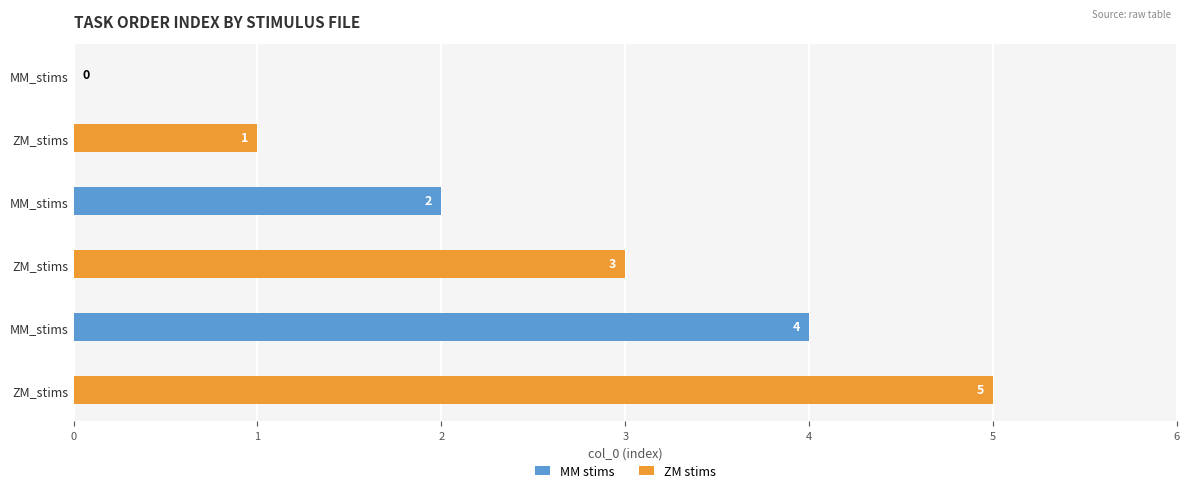

How many distinct data groups are displayed?

2